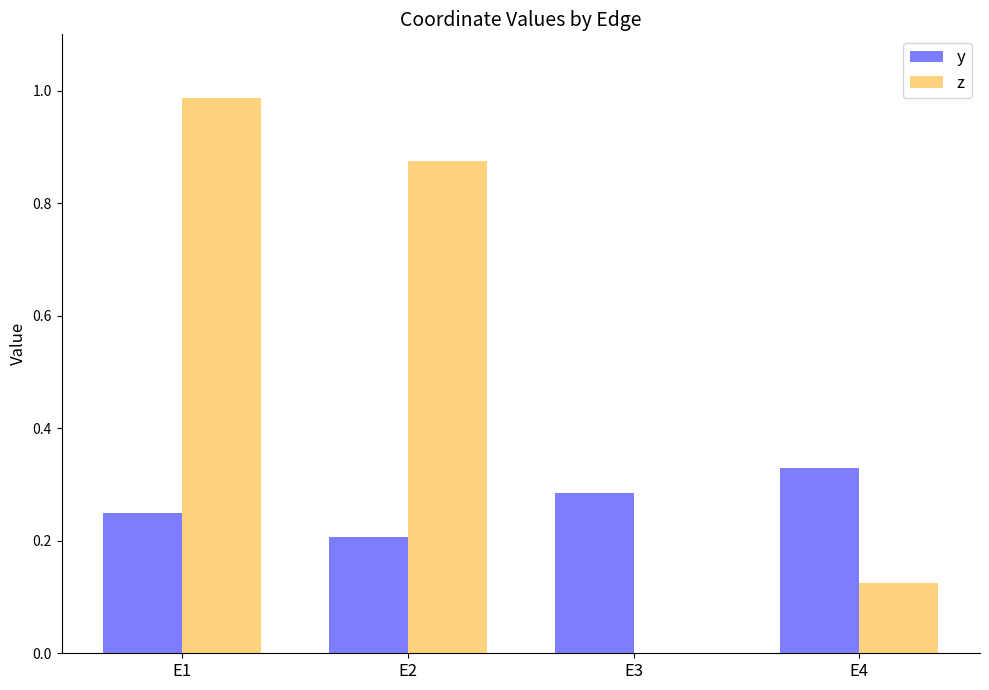

Which series has the largest total across all categories?

z